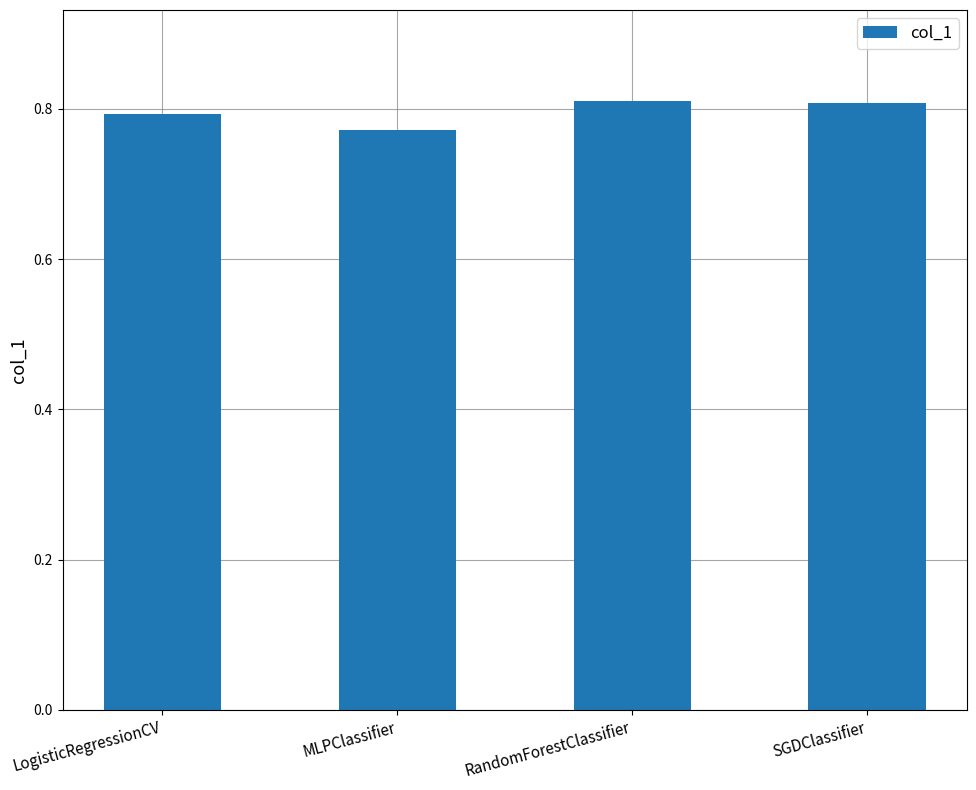

What position from the right is LogisticRegressionCV?

4